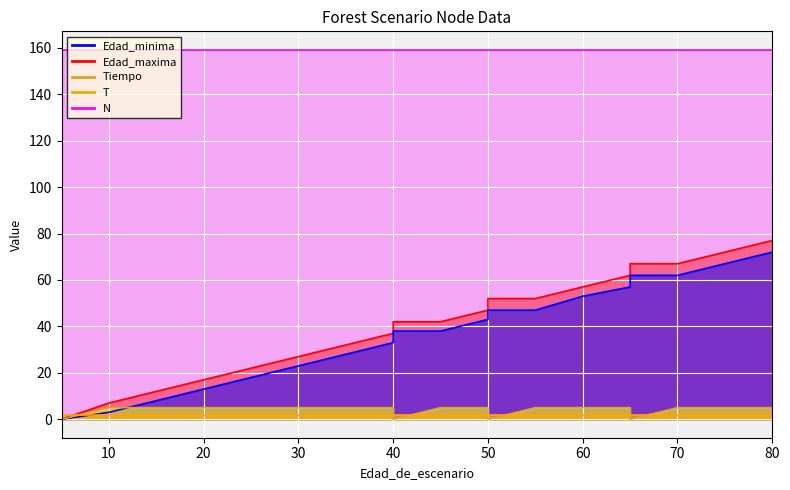

What is the difference between the Edad_minima values at 20 and 5?

13